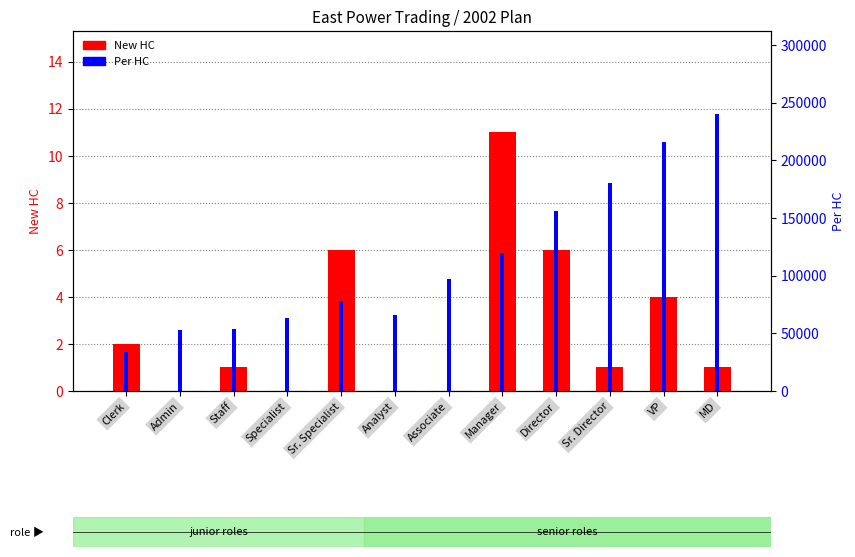

What are all the series names shown in the legend?

New HC, Per HC